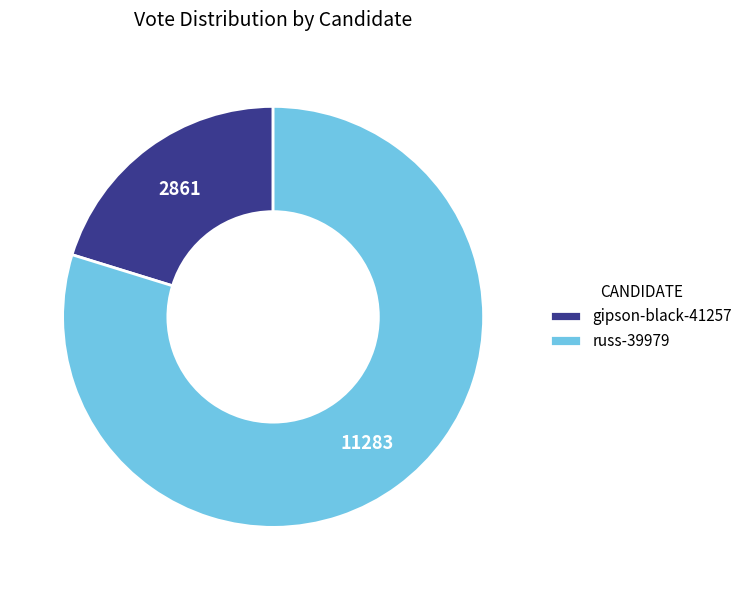

What is the smallest slice in the pie chart?

gipson-black-41257